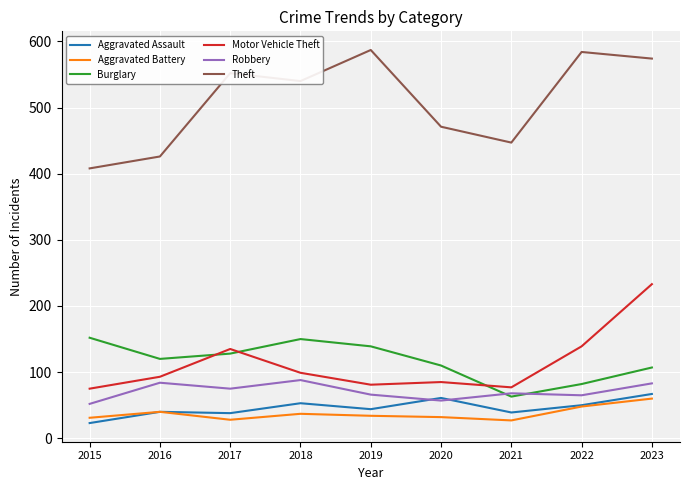

What is the sum of the Aggravated Battery values at 2019 and 2016?

74